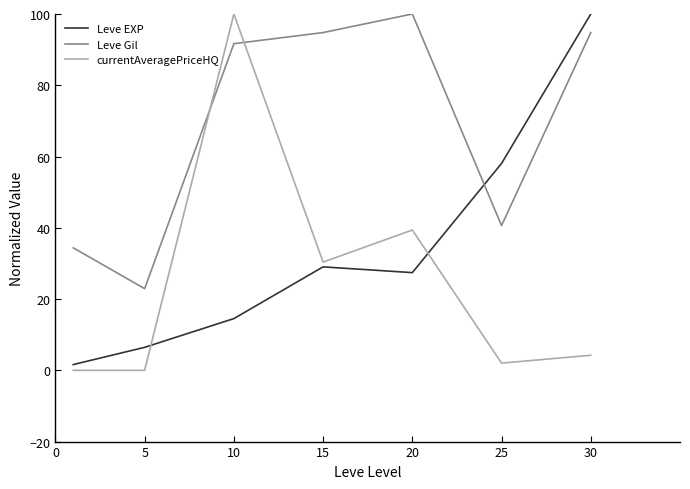

What is the difference between the maximum and second lowest values in the Leve Gil series?

65.6